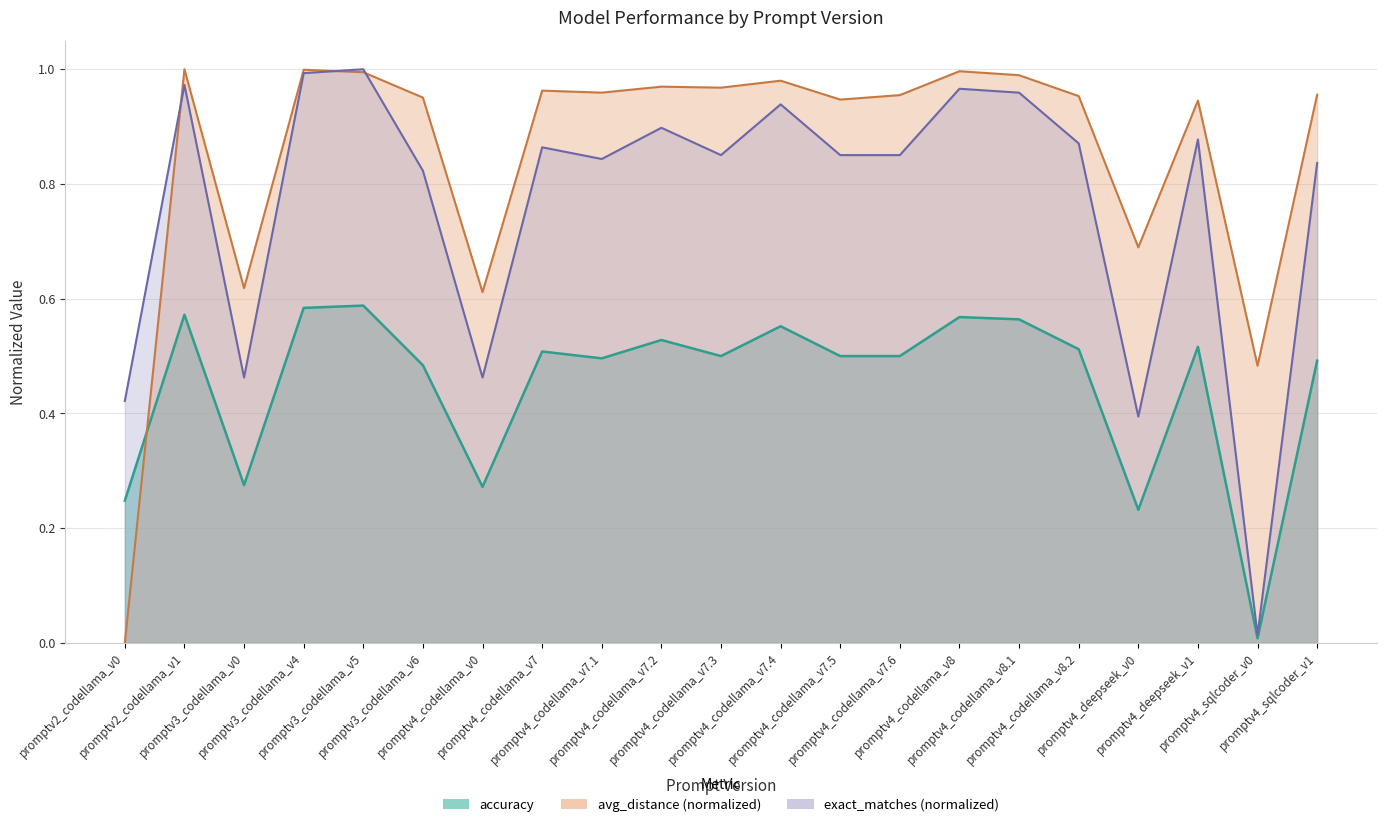

What is the average value of the exact_matches series?

0.8